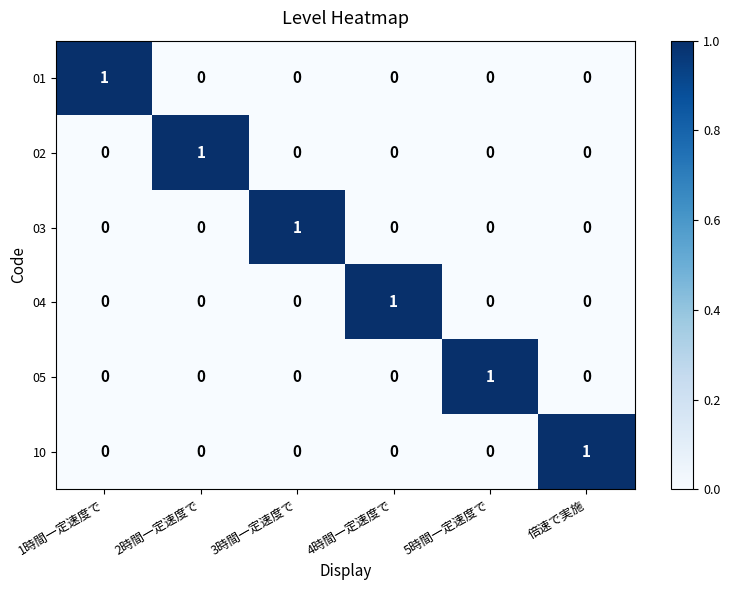

At how many categories does at least one series exceed 0?

6